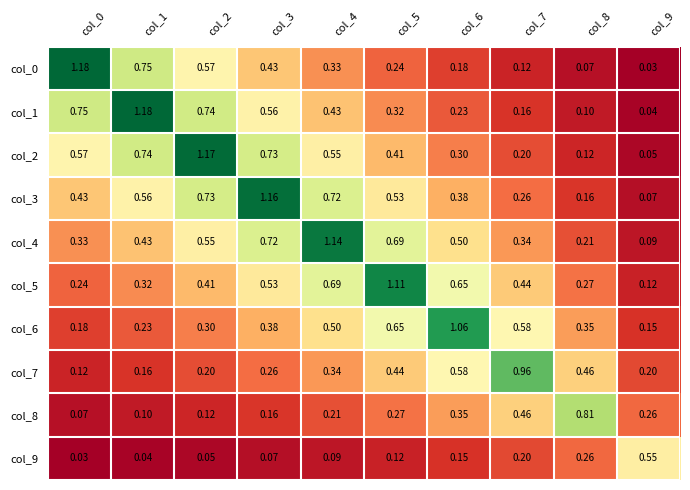

Count the number of data series in this chart.

10